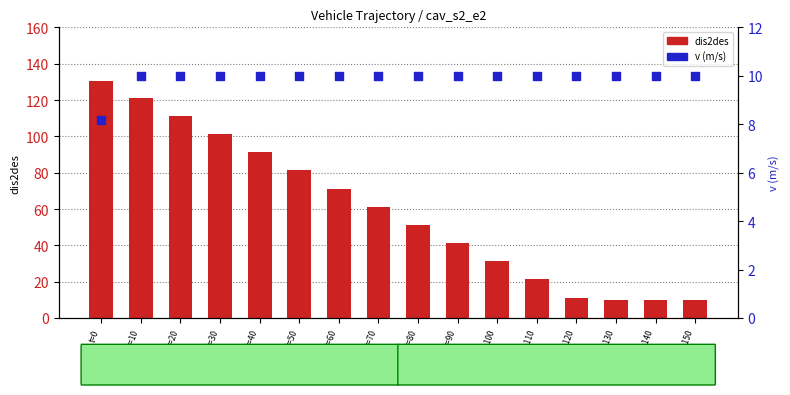

At which category is the sum across all series the highest?

t=0